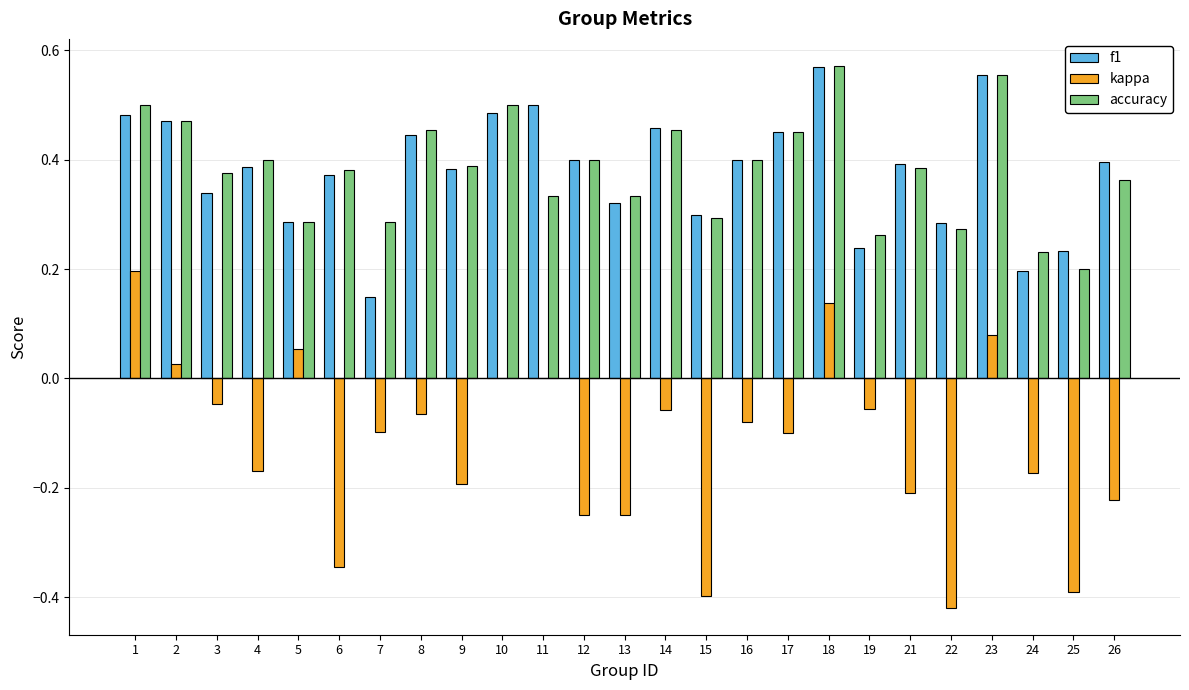

Which series changed the most between 8 and 26?

kappa